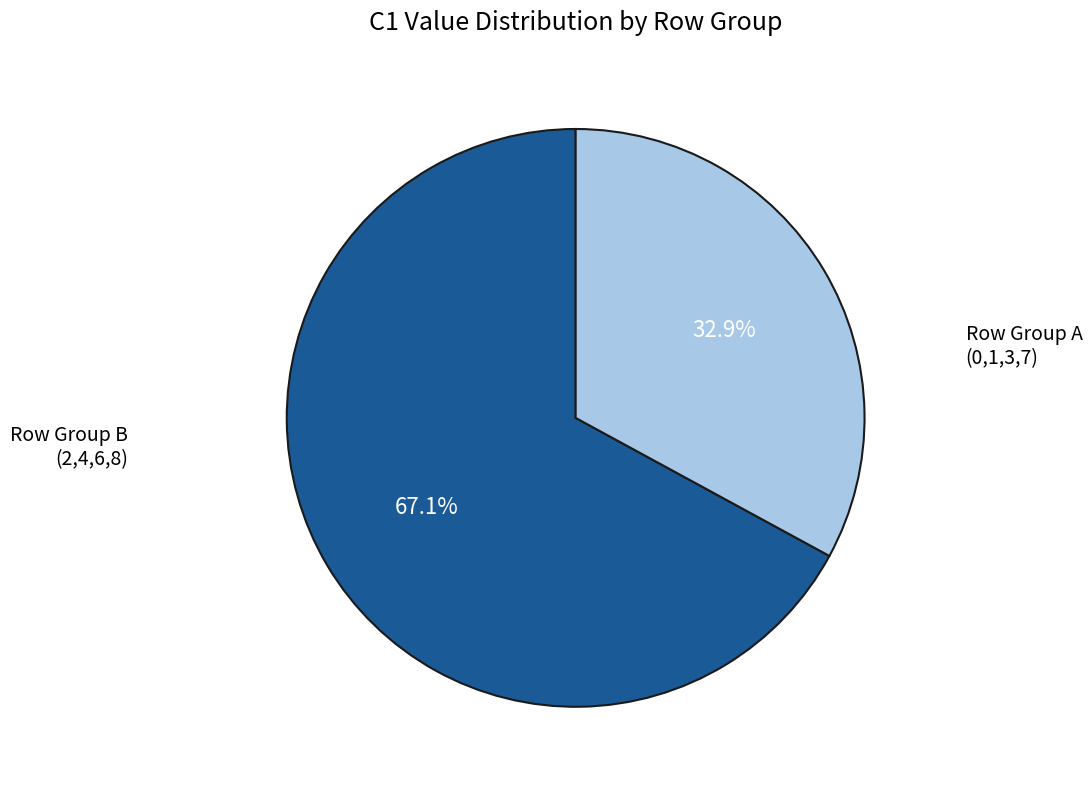

Is there a majority slice in this chart?

Yes